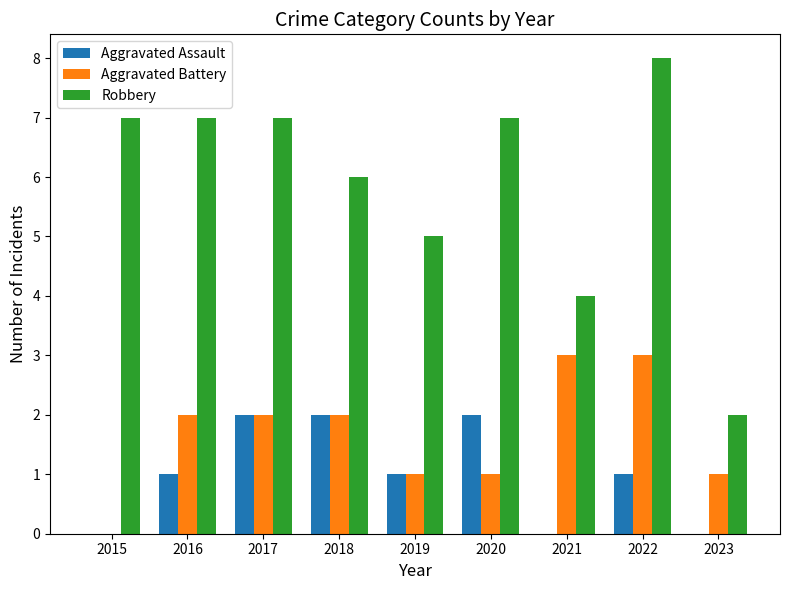

Which series has the largest total across all categories?

Robbery